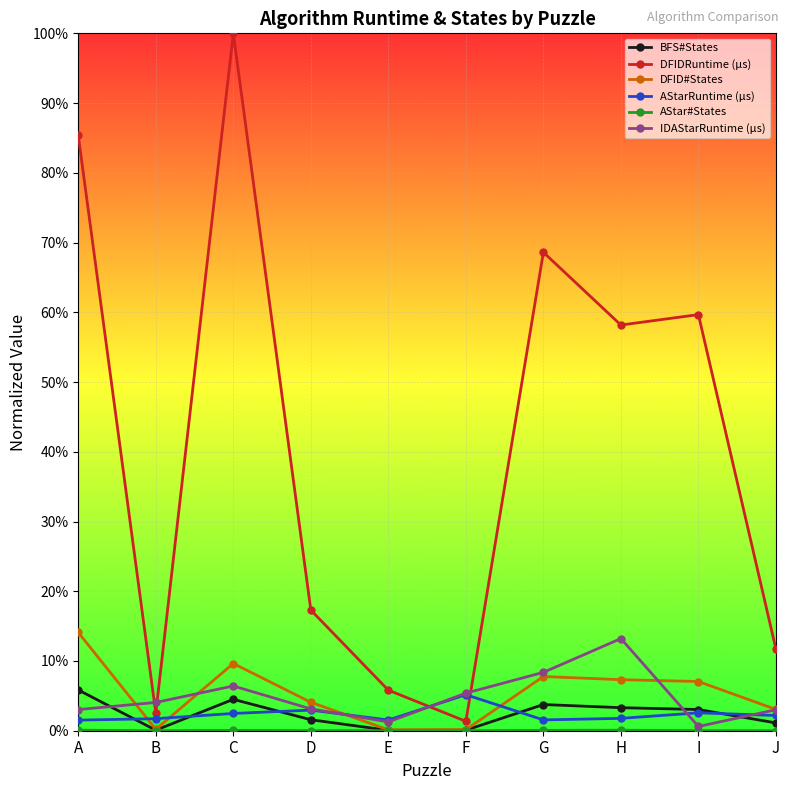

Where is the first local maximum for IDAStarRuntime (μs)?

C